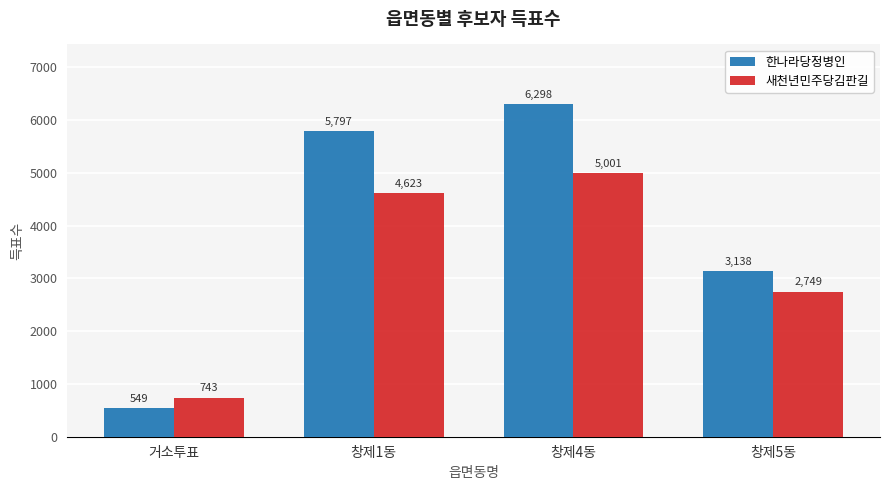

What is the label of the 3rd bar from the left?

창제4동